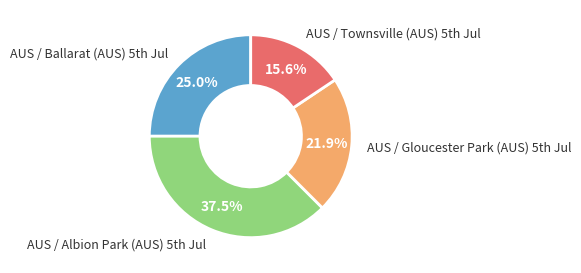

What is the largest slice in the pie chart?

AUS / Albion Park (AUS) 5th Jul